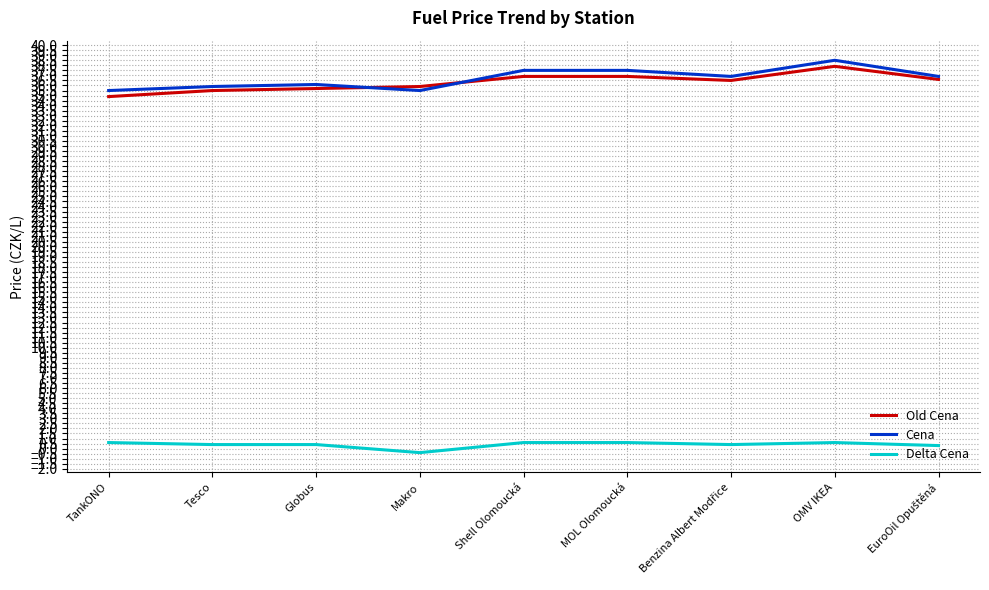

What is the maximum value for Cena?

38.5